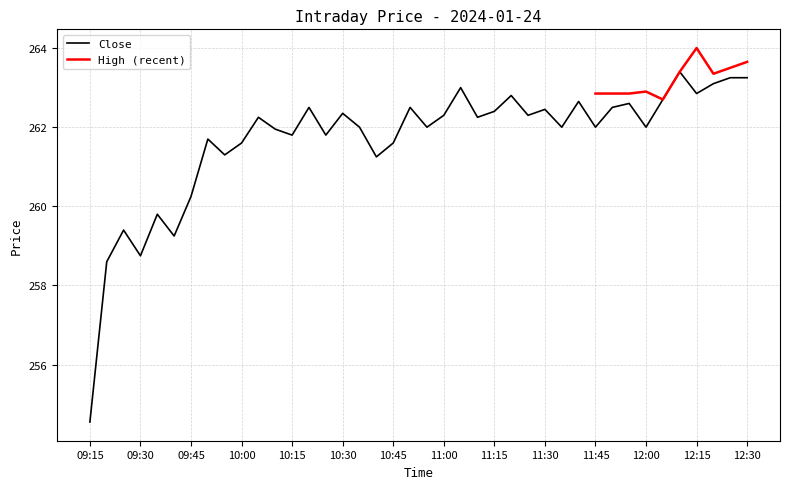

The value of Close at 12:15 is 466.1. True or false?

False